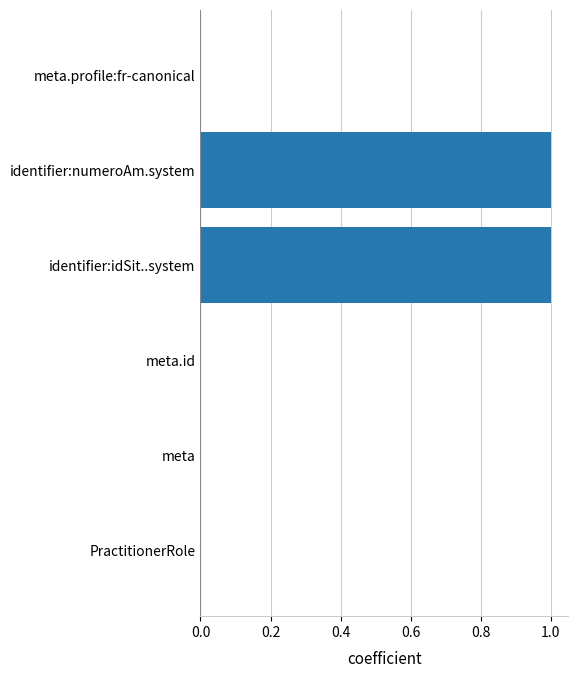

The value at meta is -1. True or false?

False